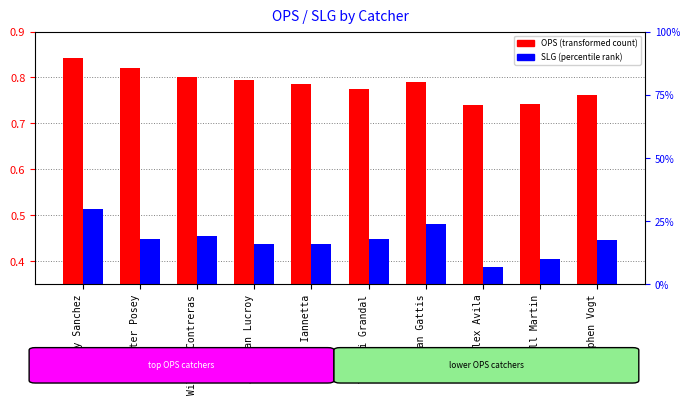

What is the minimum value shown in the chart?

0.4